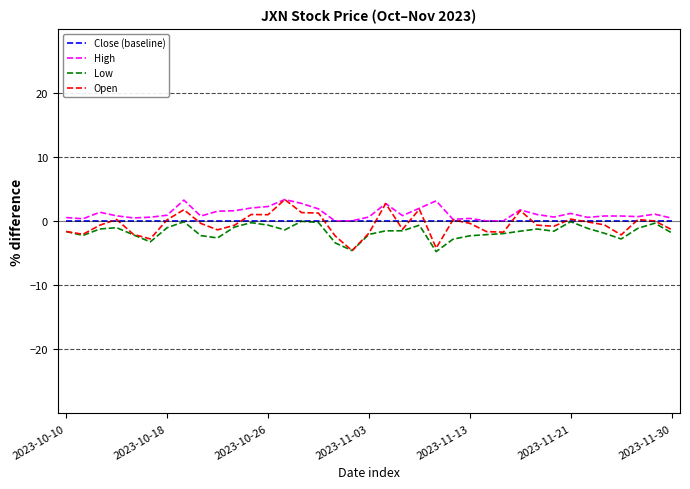

What is the difference between the maximum and minimum values in the High series?

3.4